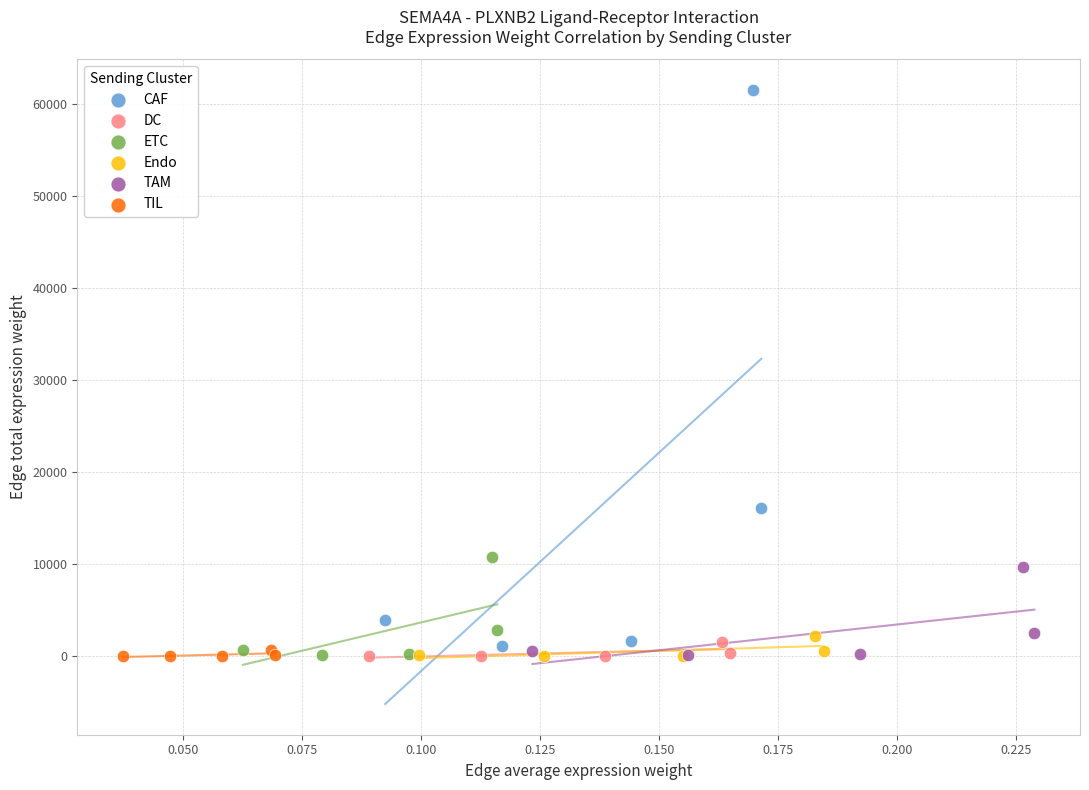

Which series has the largest Y range (max minus min)?

CAF